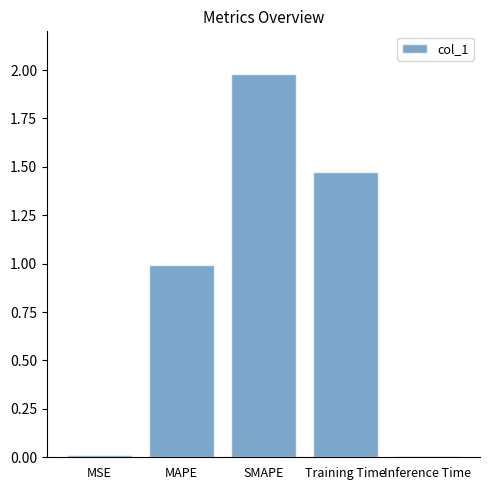

What is the sum of all values?

4.5